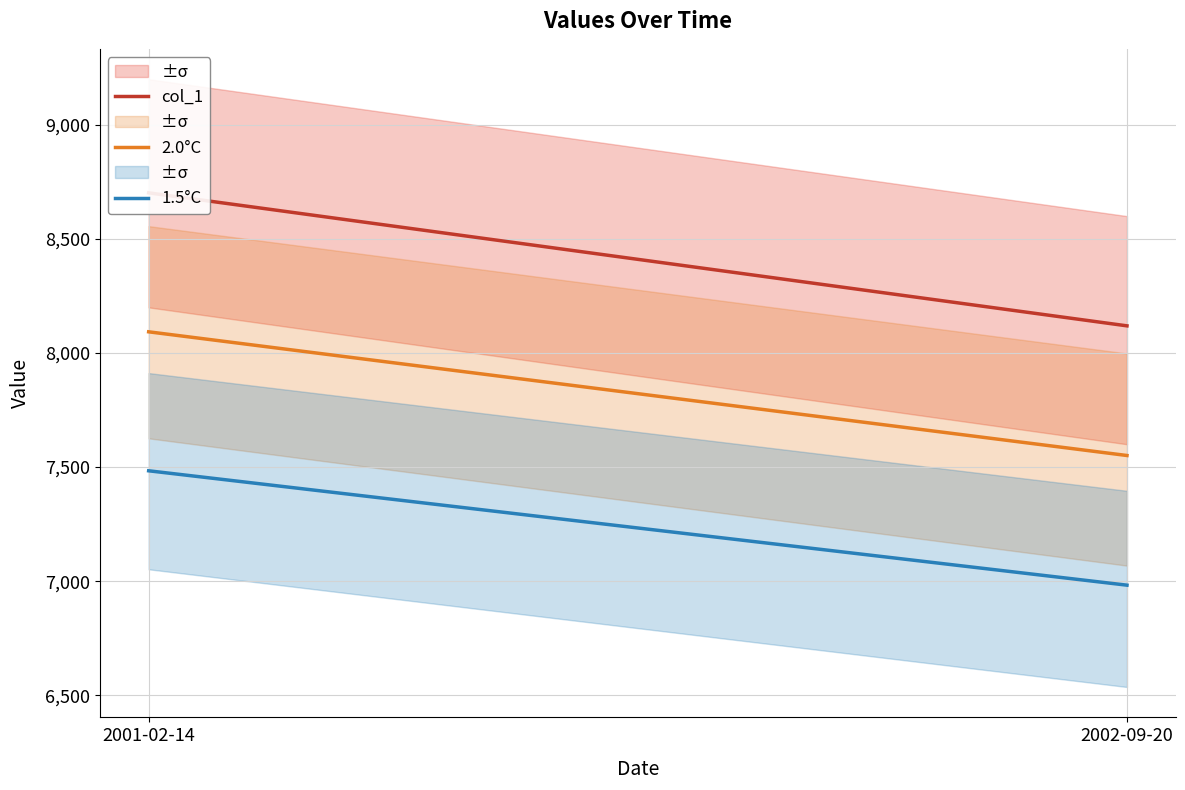

What position from the right is 2002-09-20?

1